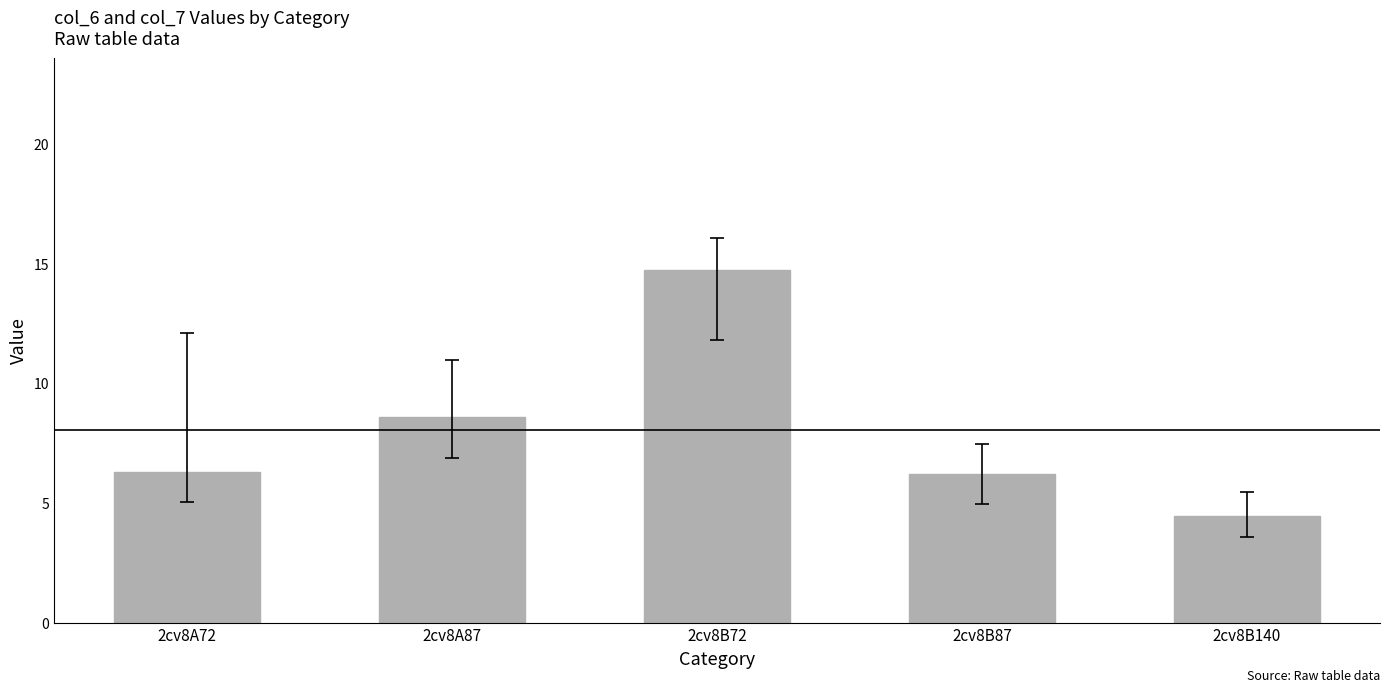

Which has a higher value, 2cv8B72 or 2cv8A72?

2cv8B72